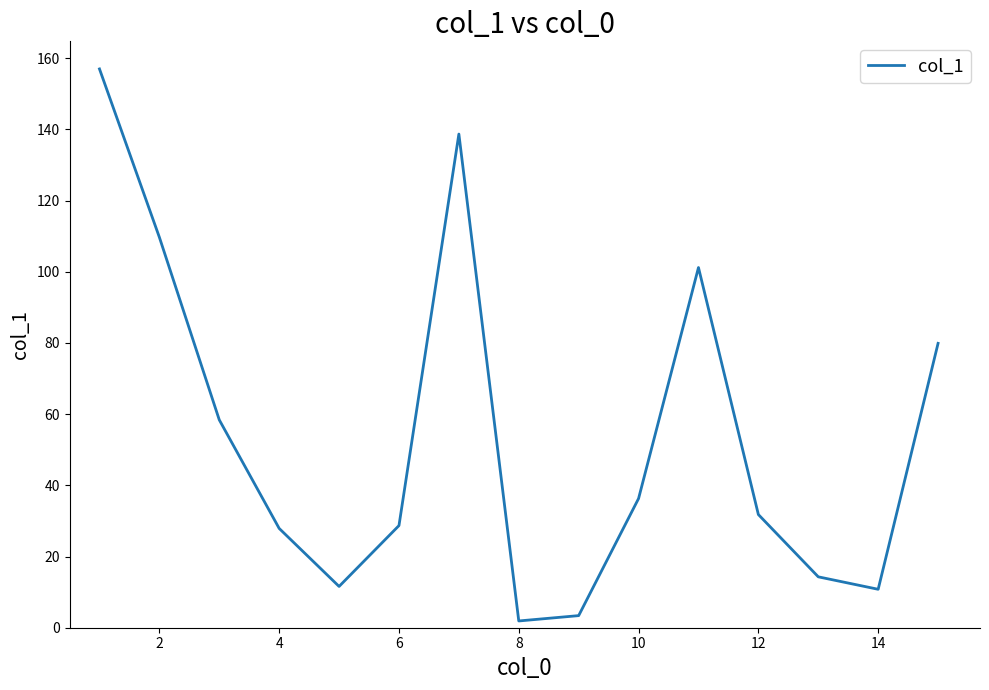

What is the maximum value shown in the chart?

157.0